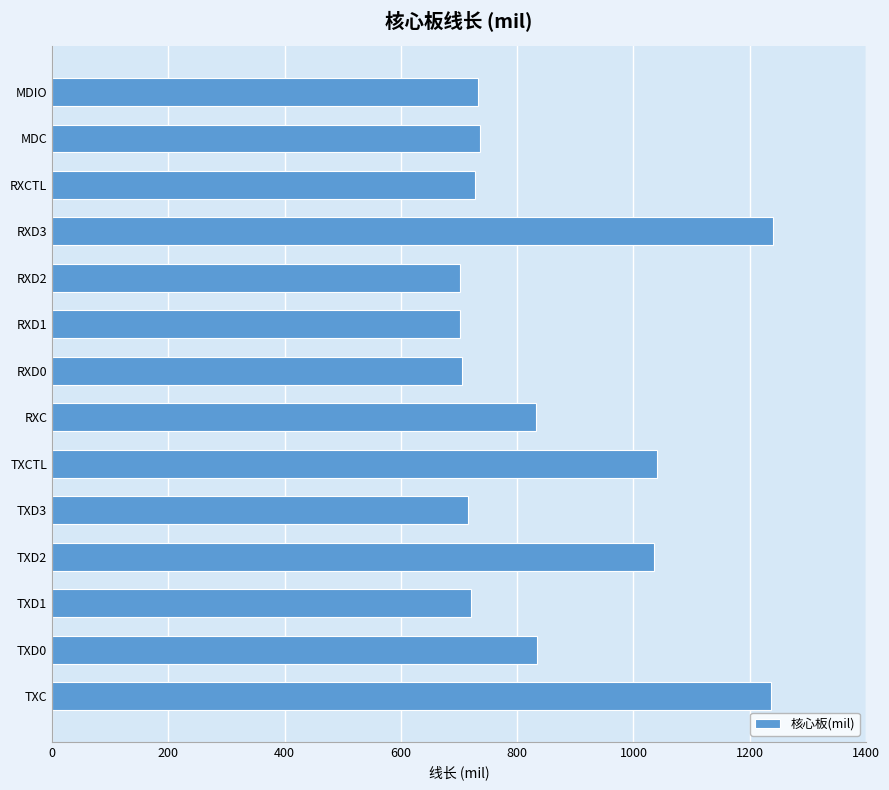

What is the smallest value displayed?

702.0